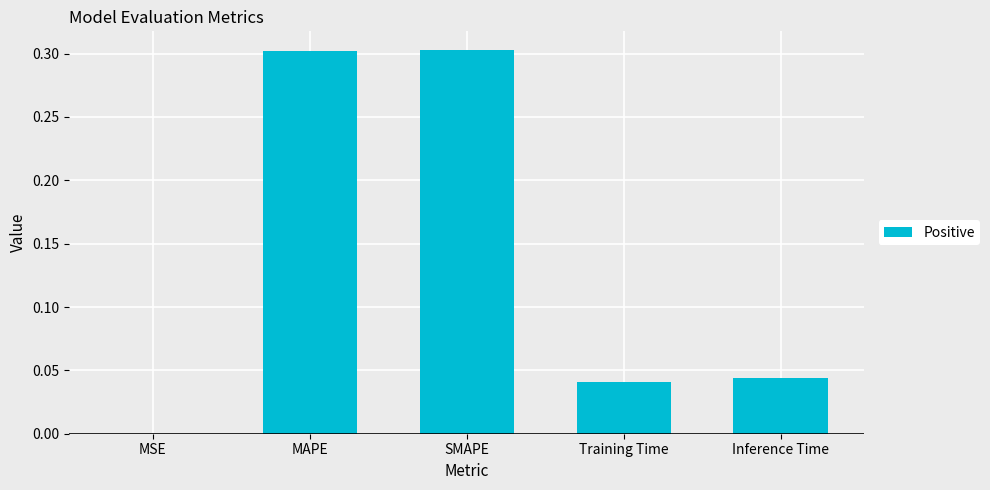

What is the label of the 3rd bar from the right?

SMAPE